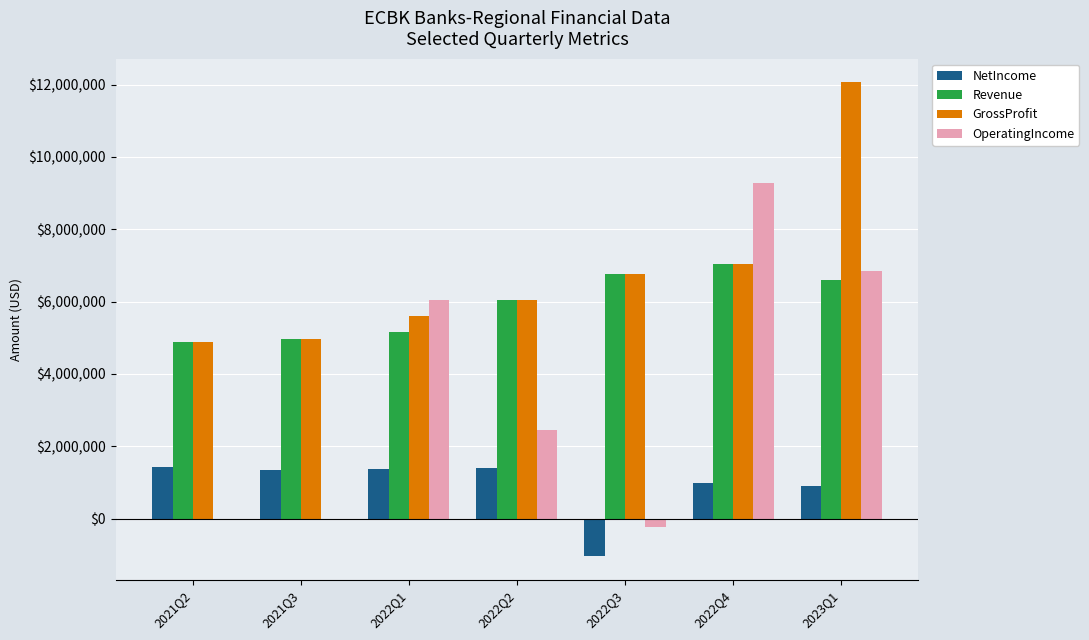

True or false: GrossProfit has a value of 7043000 at 2022Q4.

True